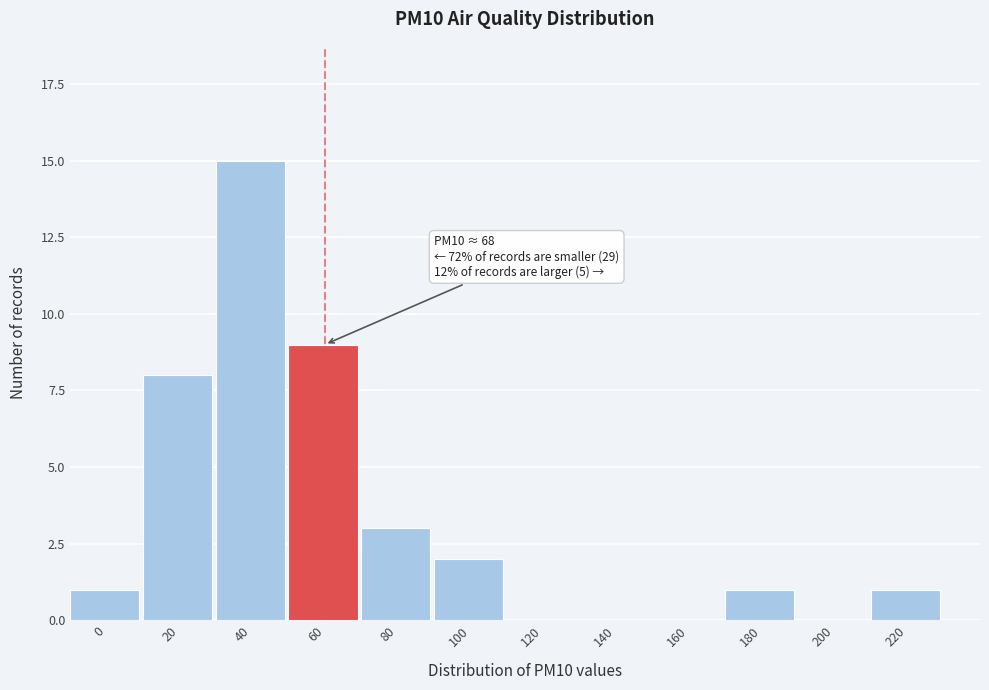

Reading right to left, extract all data points from this chart.

220=1	200=0	180=1	160=0	140=0	120=0	100=2	80=3	60=9	40=15	20=8	0=1